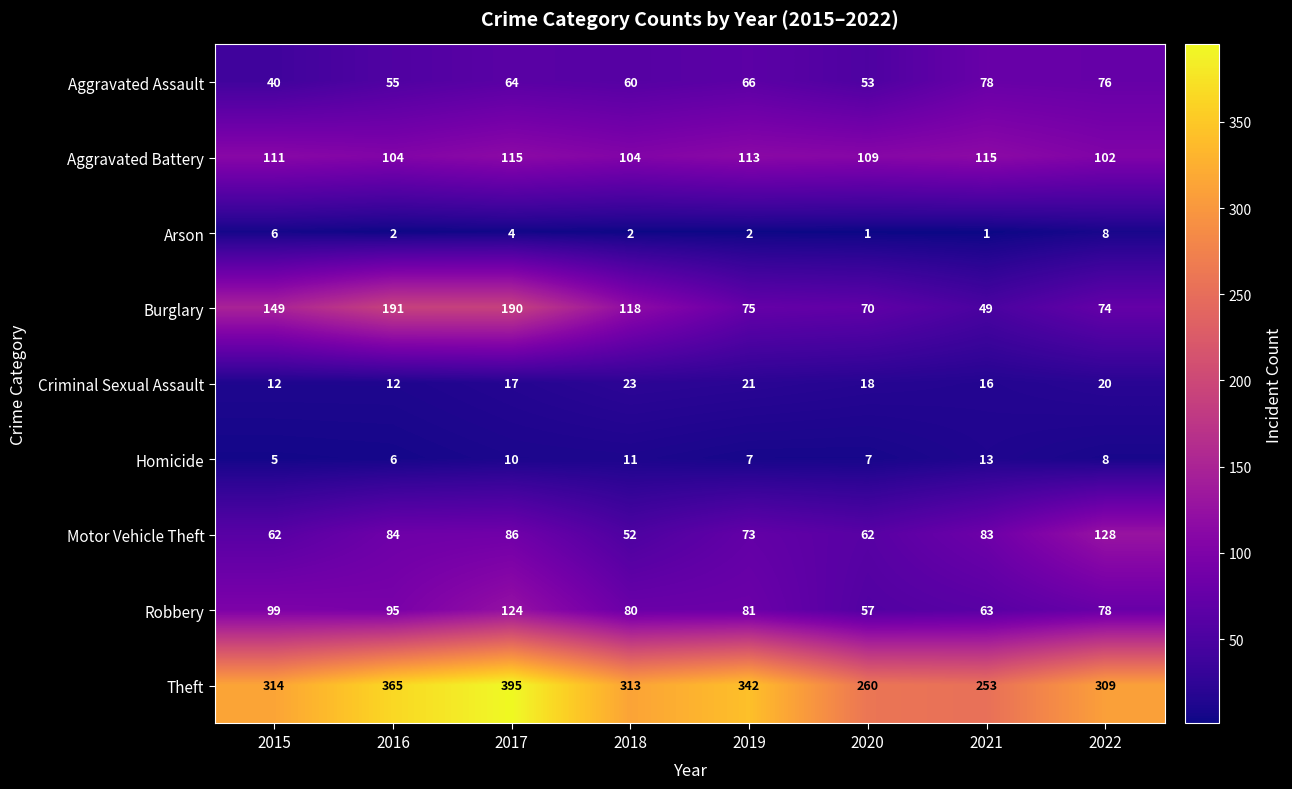

What value does the Motor Vehicle Theft series have at 2019?

73